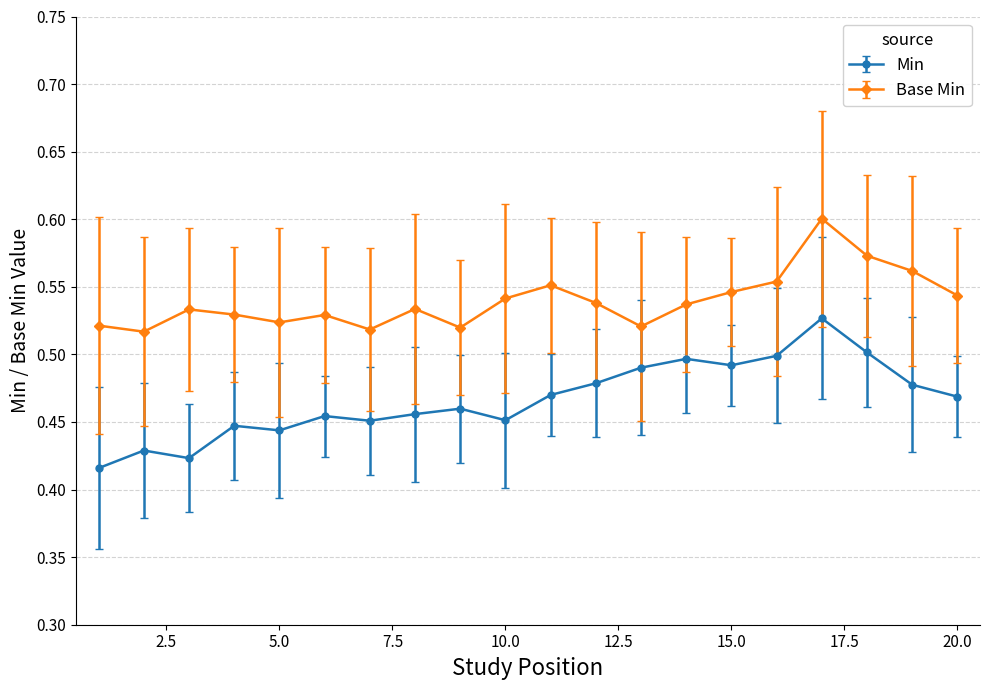

Which series has the widest spread of values?

Min